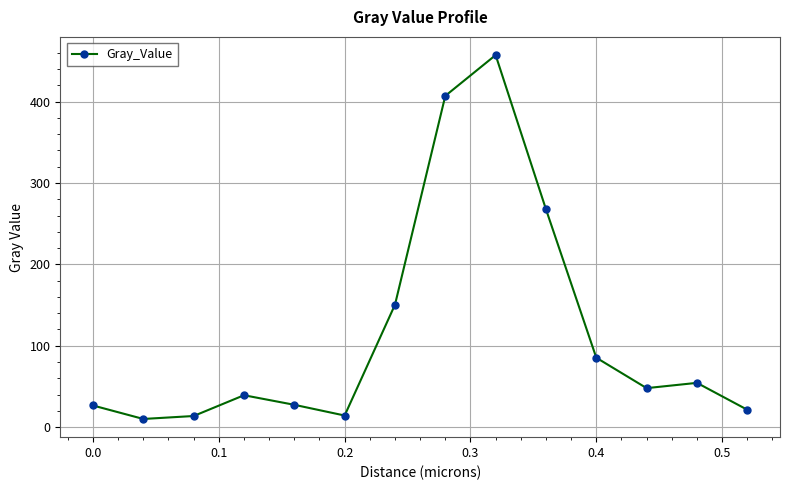

What is the difference between the maximum and second lowest values?

443.3